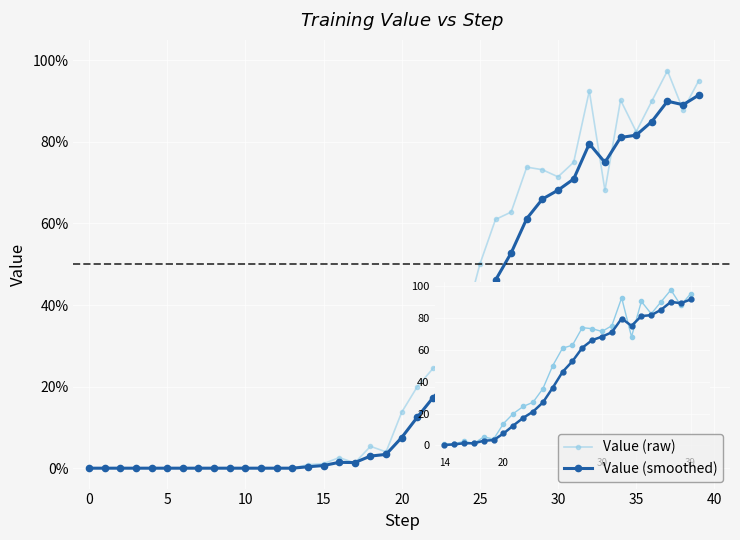

True or false: Value (raw) has more than 0 points higher than both neighbors.

True